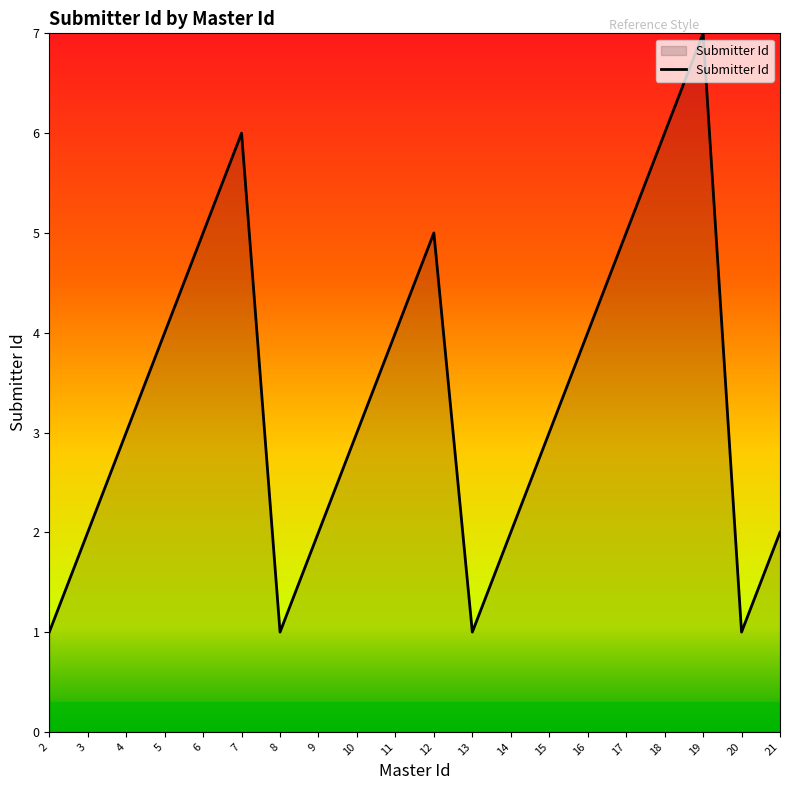

What is the ratio of the value at 14 to the value at 21?

1.0